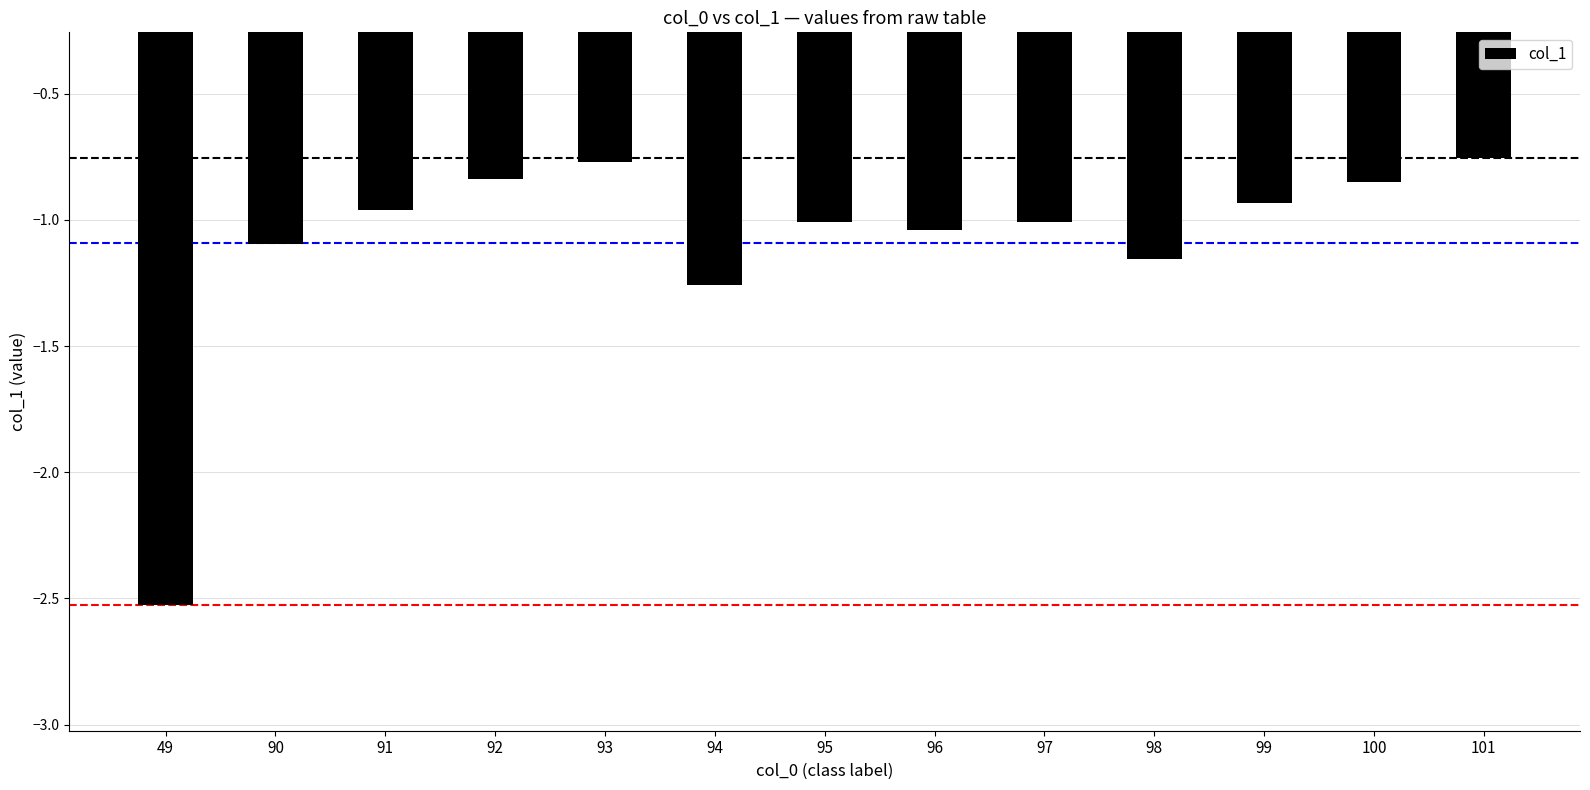

Rank the categories by value from highest to lowest.

101, 93, 92, 100, 99, 91, 97, 95, 96, 90, 98, 94, 49